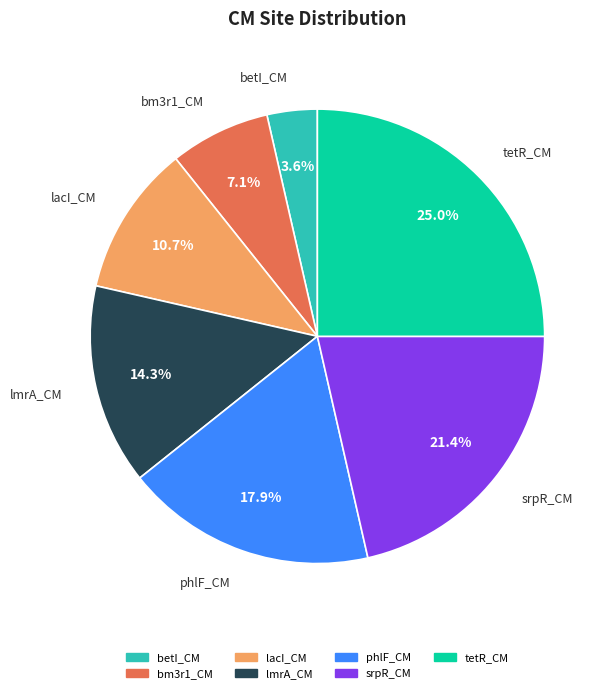

To the nearest percent, what is the combined percentage of betI_CM and bm3r1_CM?

11%